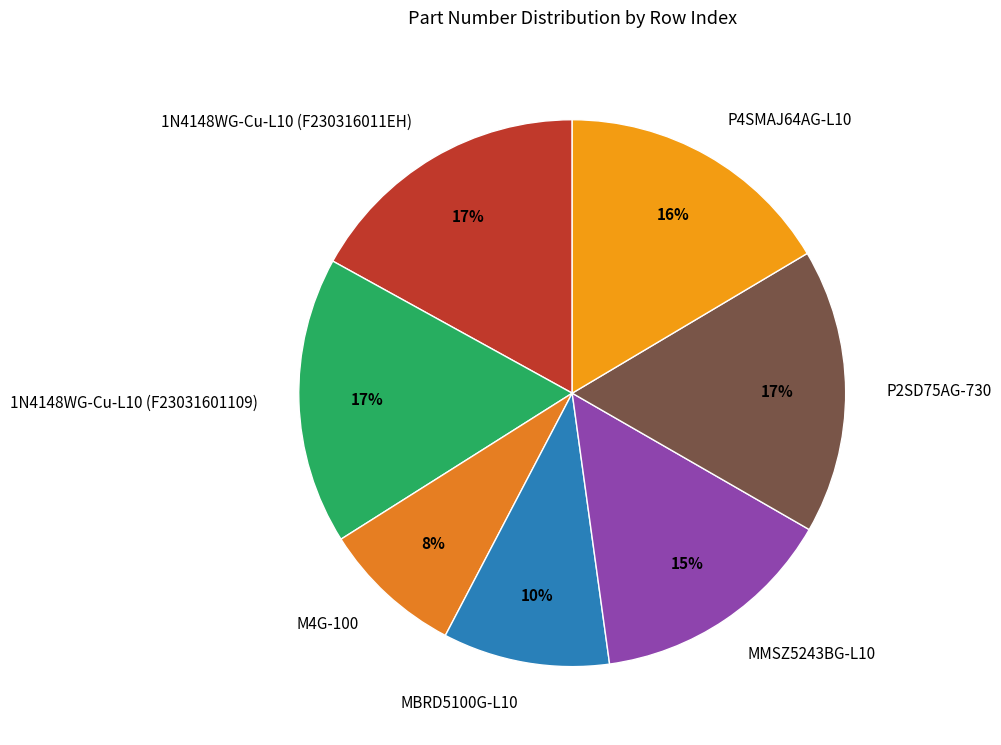

Which has a higher value, MBRD5100G-L10 or 1N4148WG-Cu-L10 (F23031601109)?

1N4148WG-Cu-L10 (F23031601109)